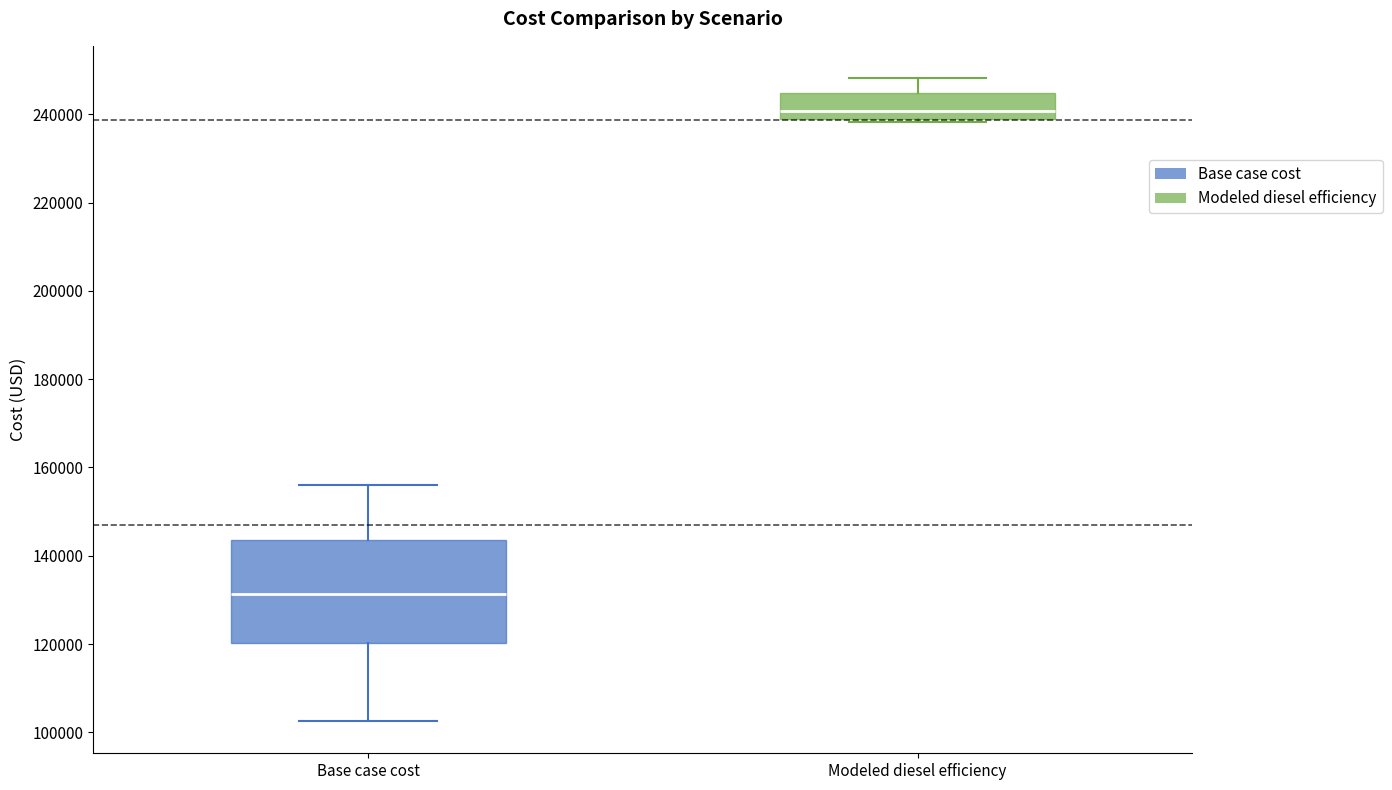

Comparing the boxes themselves (not the whiskers), which one is the tallest?

Base case cost